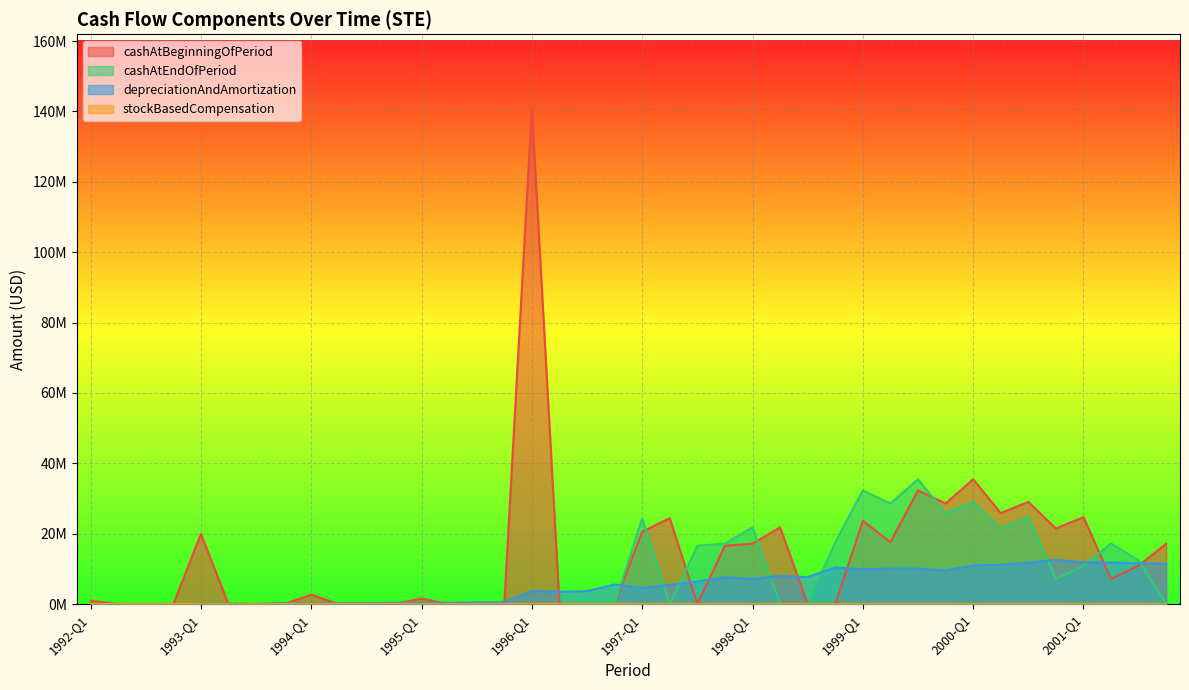

Which category has the highest value across all series?

1996-Q1